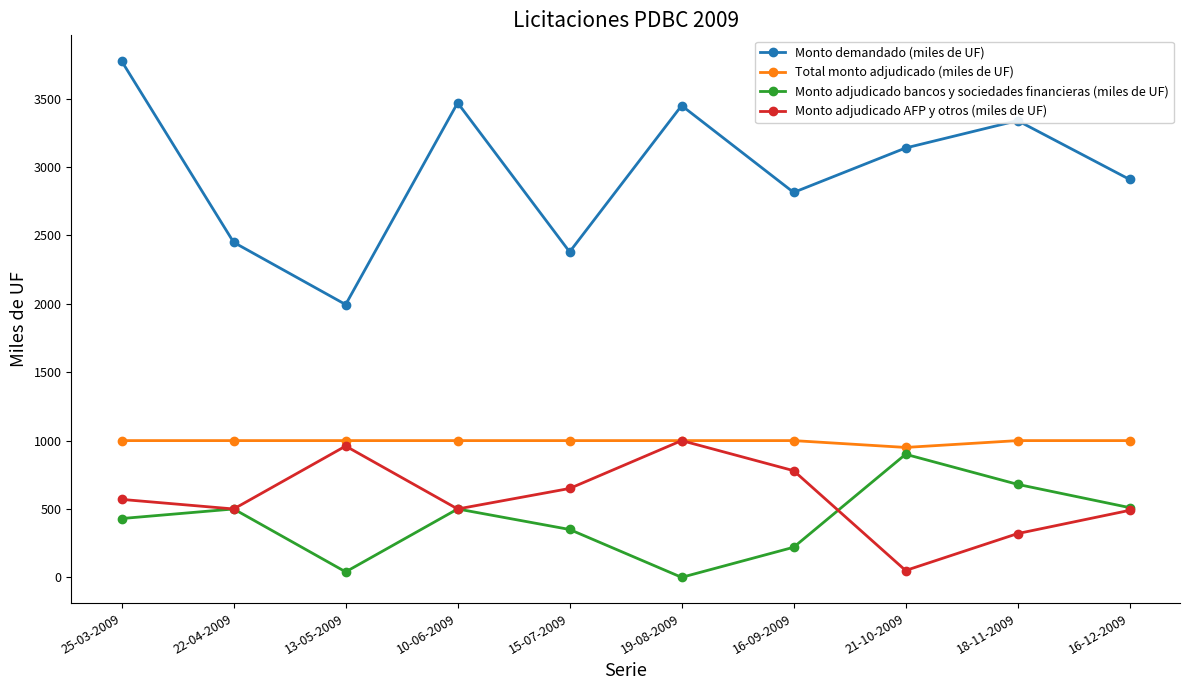

Between 15-07-2009 and 16-09-2009, which series saw the biggest shift?

Monto demandado (miles de UF)